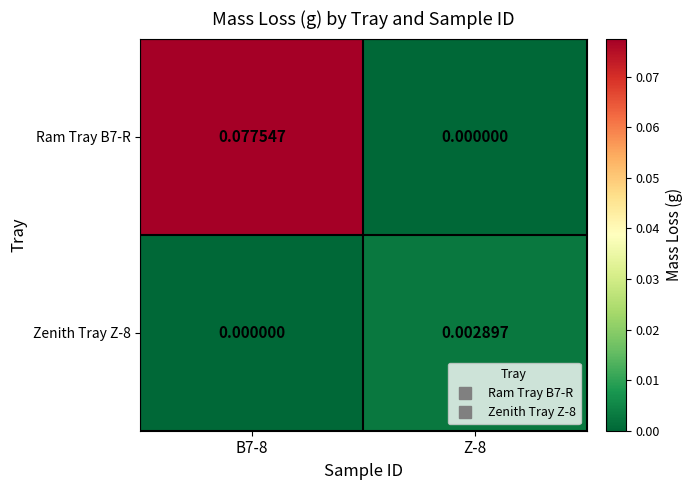

Count the number of categories in the chart.

2